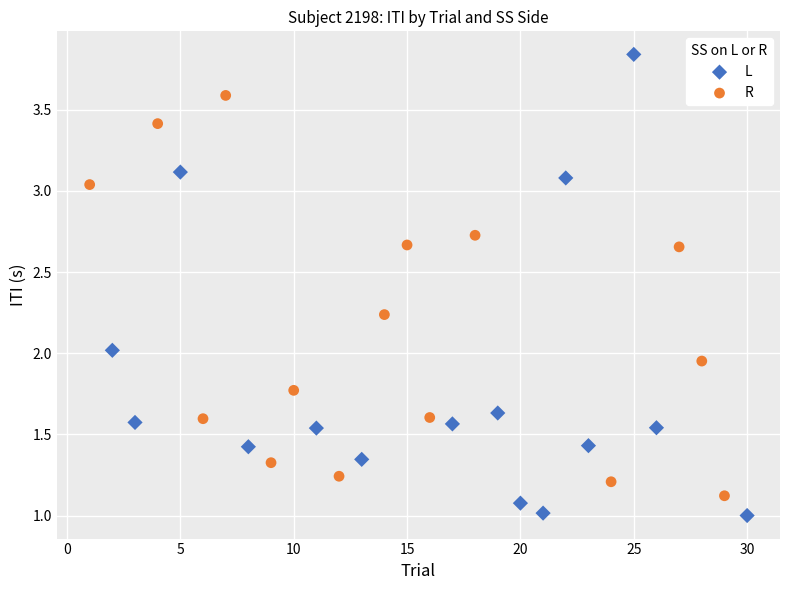

Which series reaches the maximum Y coordinate?

L